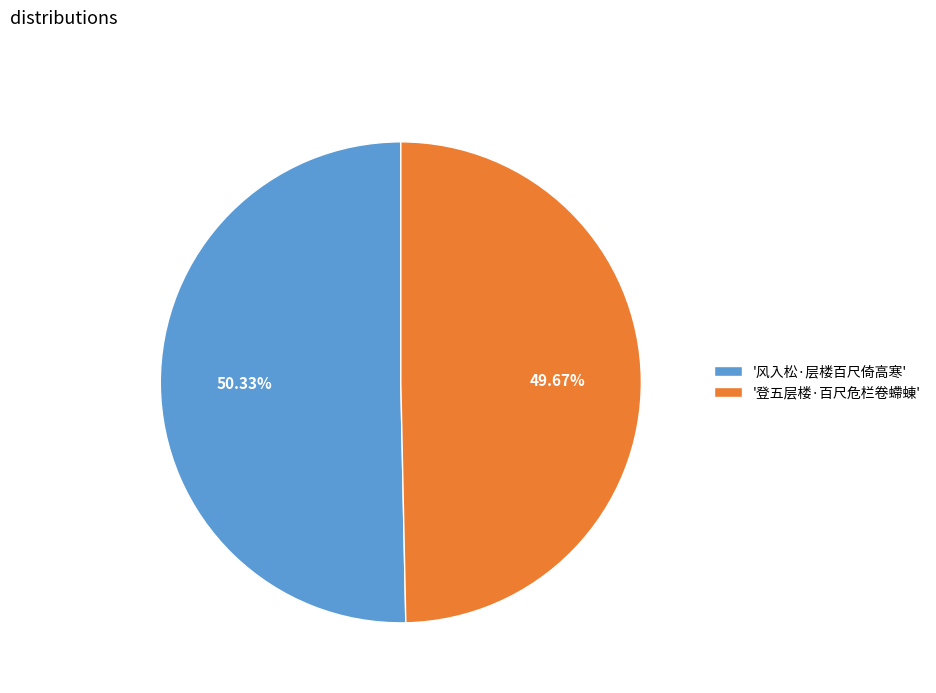

Rank the categories by value from lowest to highest.

'登五层楼·百尺危栏卷螮蝀', '风入松·层楼百尺倚高寒'